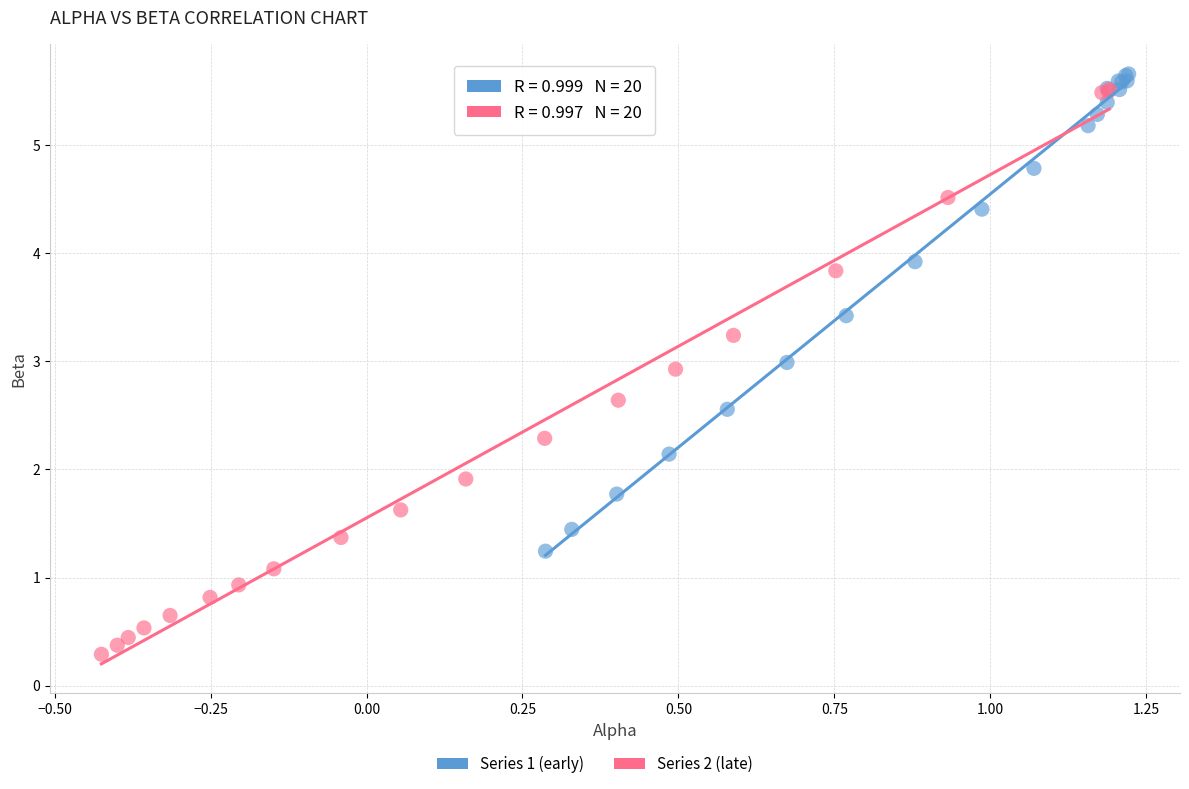

Which series contains the lowest Y value?

Series 2 (late)